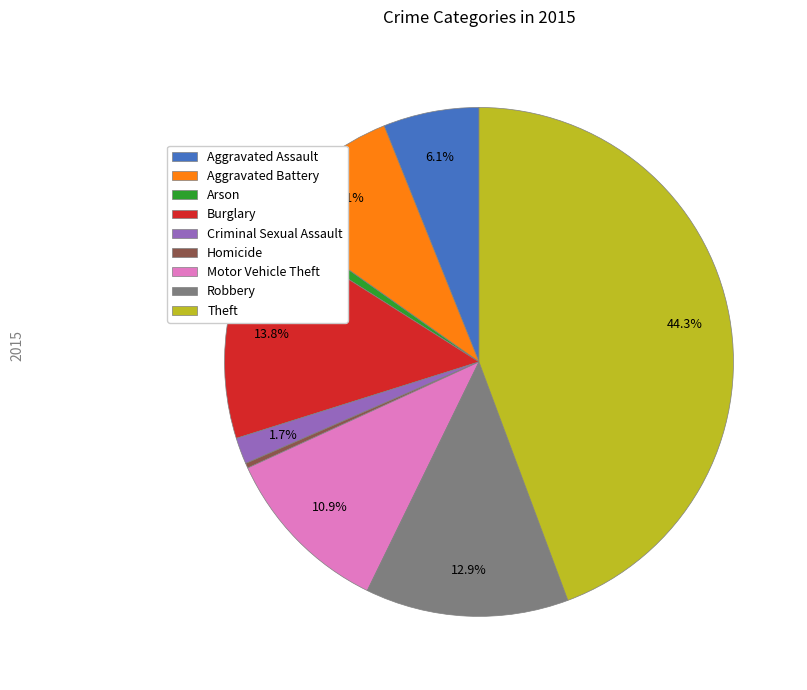

Is Criminal Sexual Assault the majority of the pie?

No